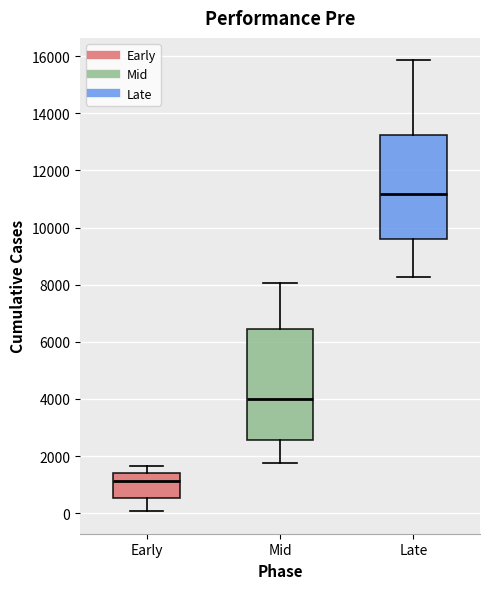

Reading left to right, transcribe this box plot: for each box, give where its median line is, the range the box spans, and where its two whiskers end, as read against the y-axis. The values are not printed on the chart, so give them approximately, as read against the axis.

Early: median 1200, box 600 to 1400, whiskers 0 to 1600
Mid: median 4000, box 2600 to 6400, whiskers 1800 to 8000
Late: median 11200, box 9600 to 13200, whiskers 8200 to 15800